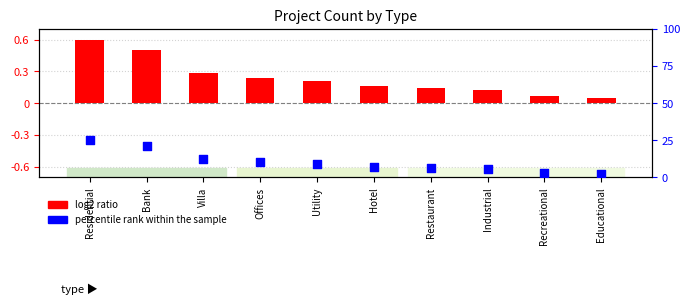

What is the change in value from Offices to Recreational?

-7.3